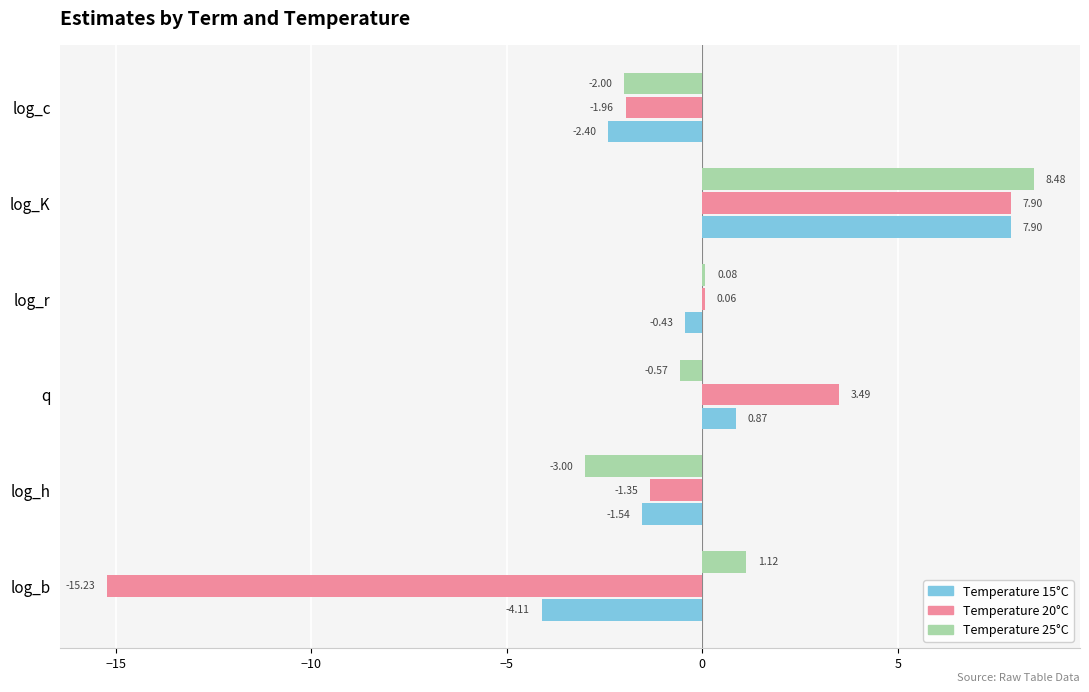

Which series changed the most between q and log_r?

Temperature 20°C